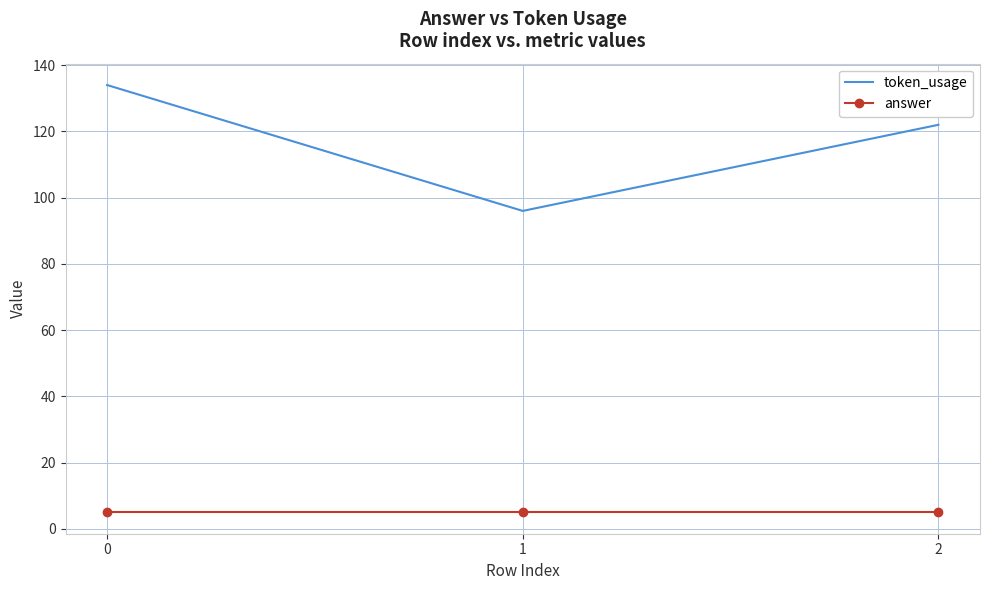

Is the value of answer at 1 greater than the value of token_usage at 1?

No